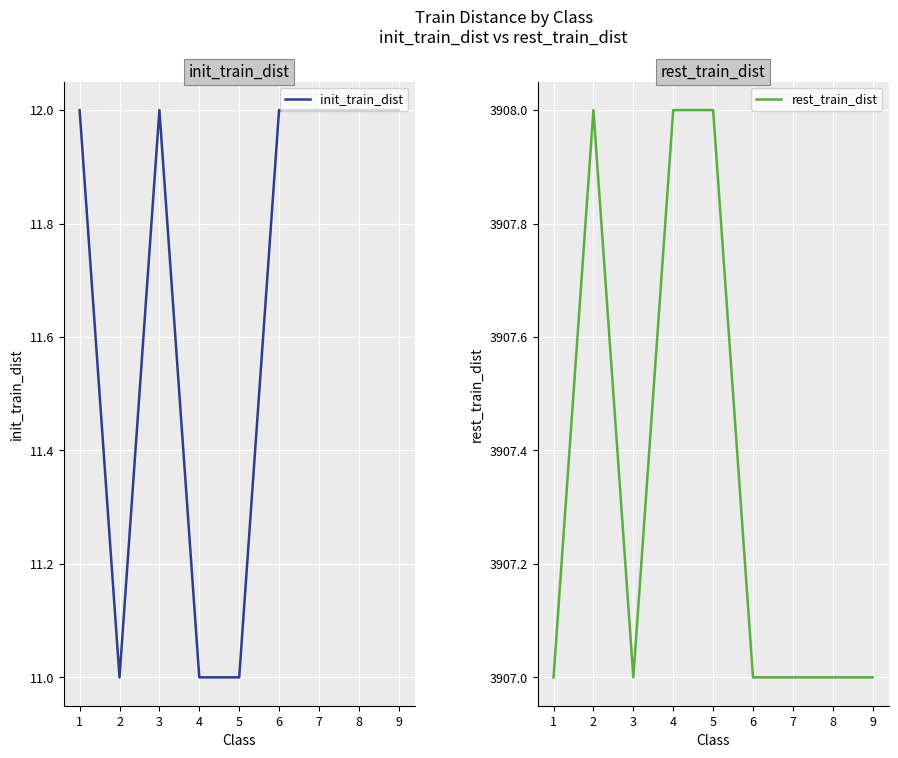

Count the init_train_dist values in the range 11 to 12.

9